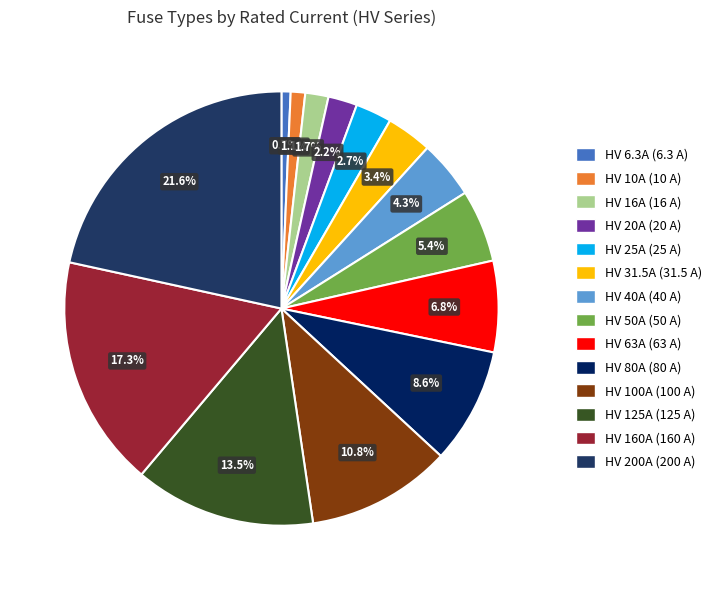

What percentage is the HV 25A slice, to the nearest percent?

3%